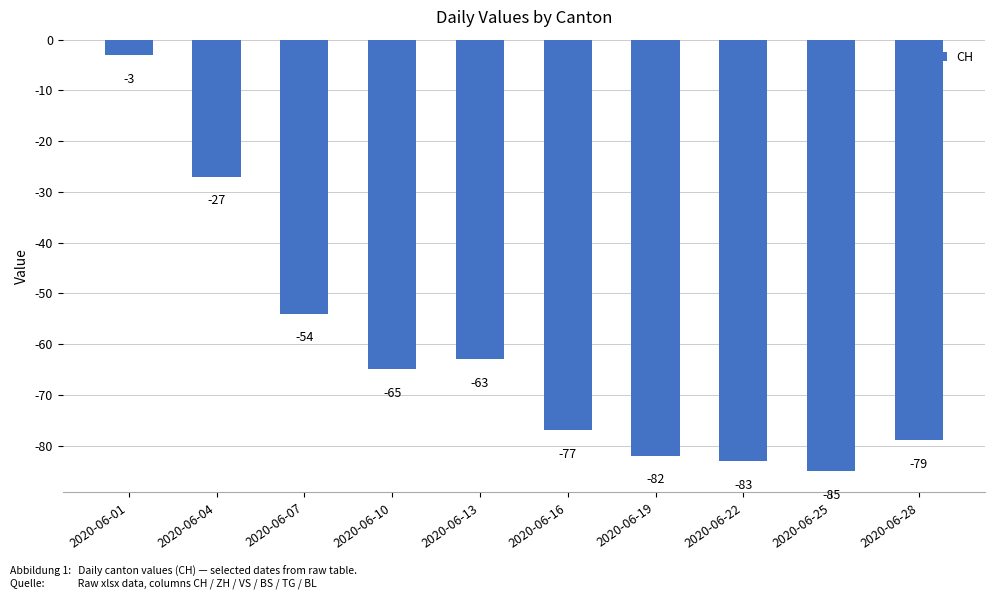

What is the difference between the values at 2020-06-07 and 2020-06-13?

9